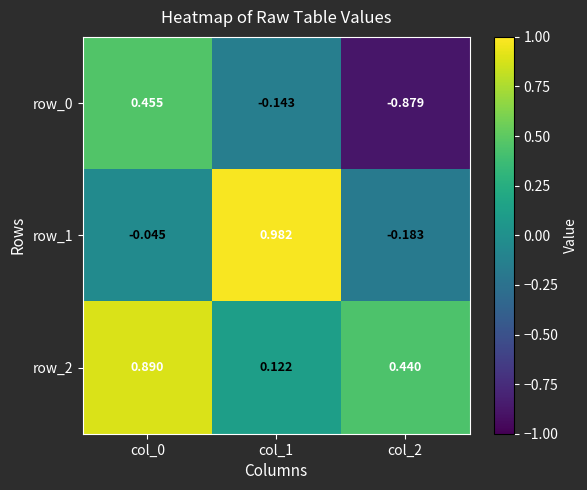

At which category does the chart reach its minimum across all series?

col_2